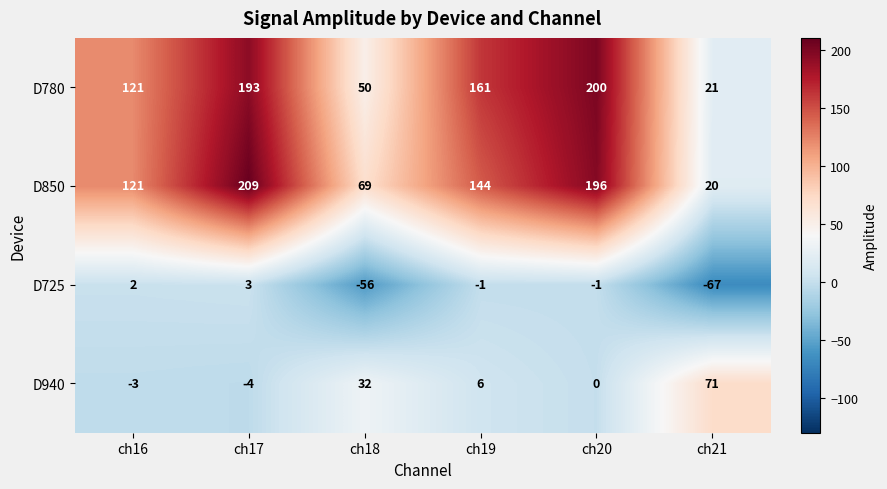

How many distinct data groups are displayed?

4